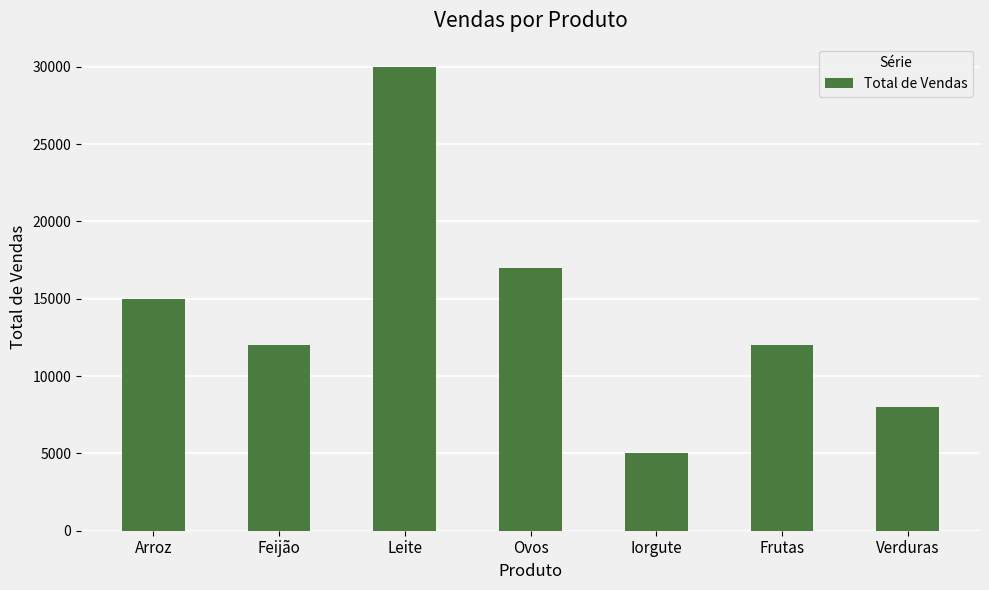

Reading right to left, transcribe all the data shown in this chart.

Verduras=8000	Frutas=12000	Iorgute=5000	Ovos=17000	Leite=30000	Feijão=12000	Arroz=15000